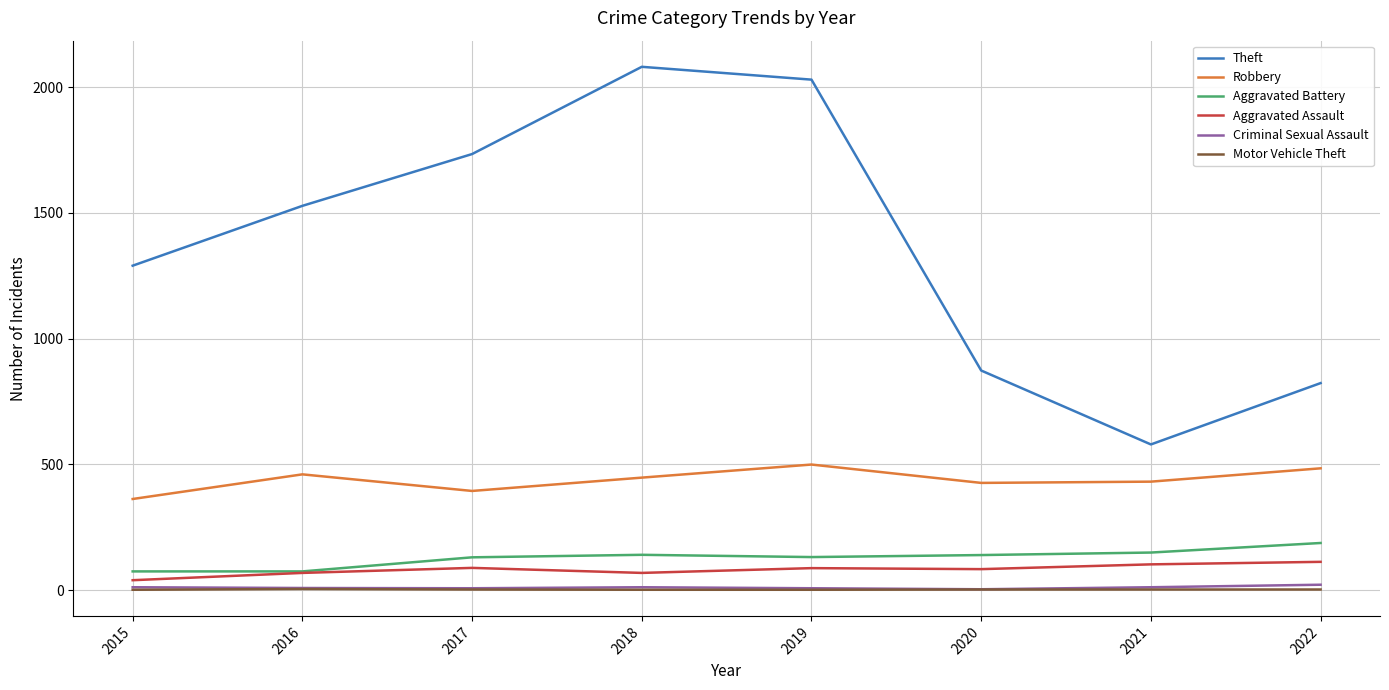

What is the maximum value for Robbery?

499